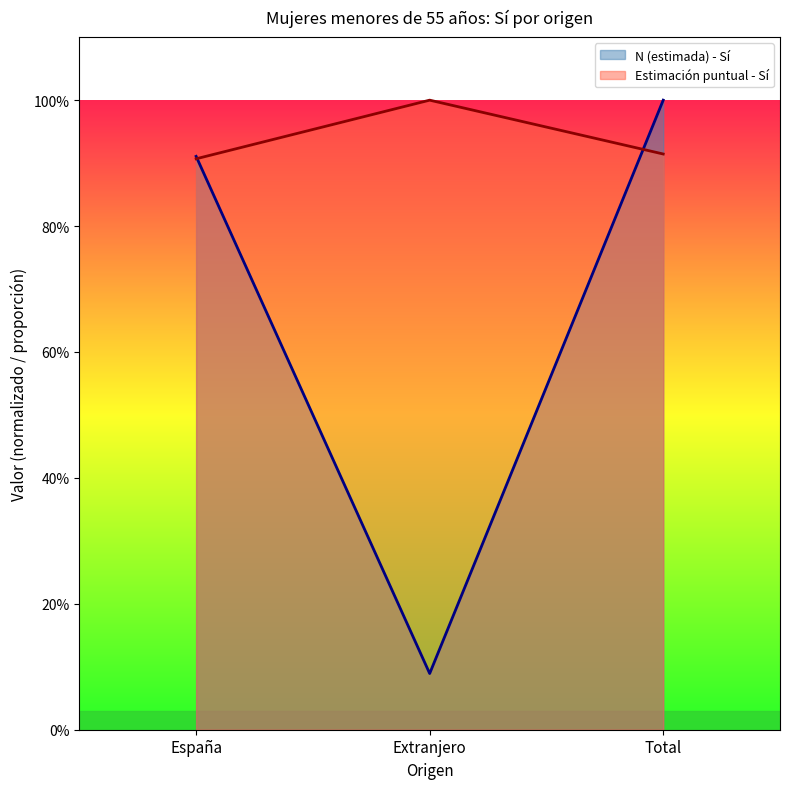

Reading left to right, what are all the values shown in this chart?

N (estimada) - Sí: 0.9	0.1	1.0
Estimación puntual - Sí: 0.9	1.0	0.9